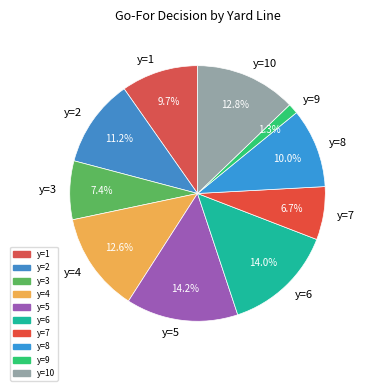

Does any single category account for the majority?

No